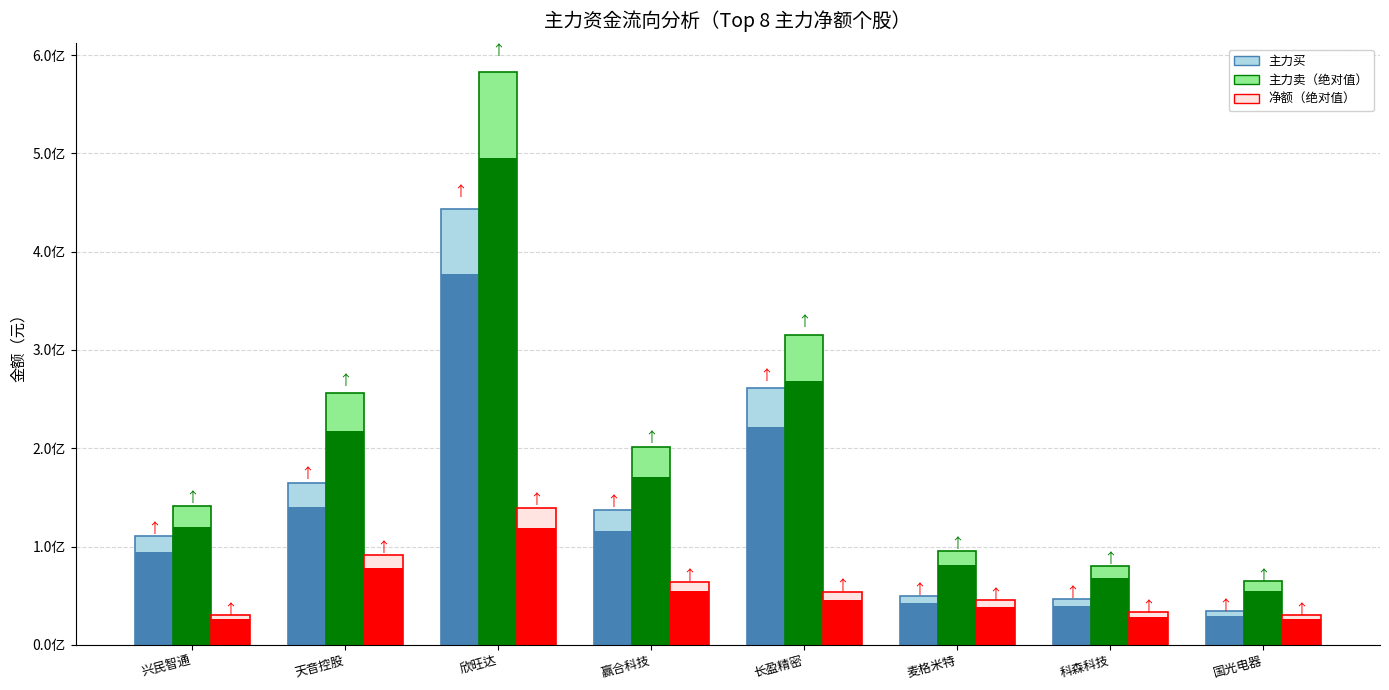

What is the label of the 8th bar from the left?

国光电器